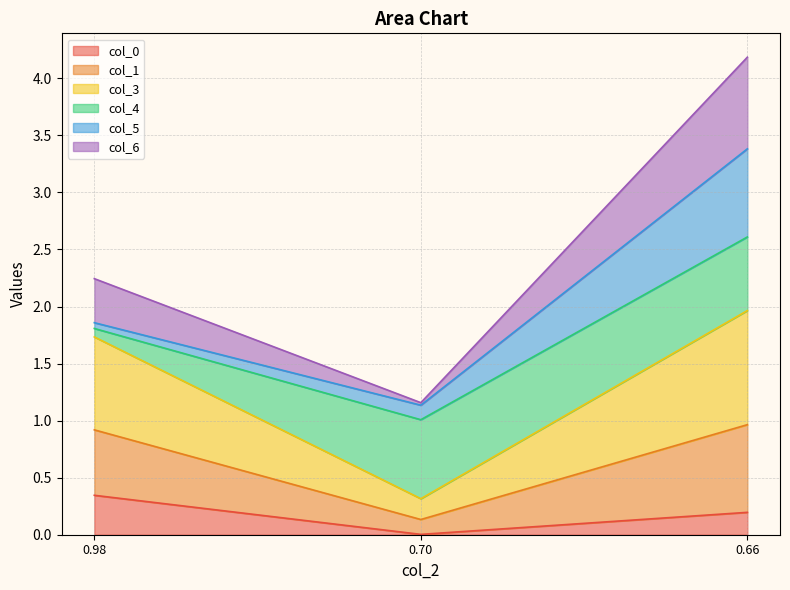

Does the chart display data point markers on the line(s)?

No